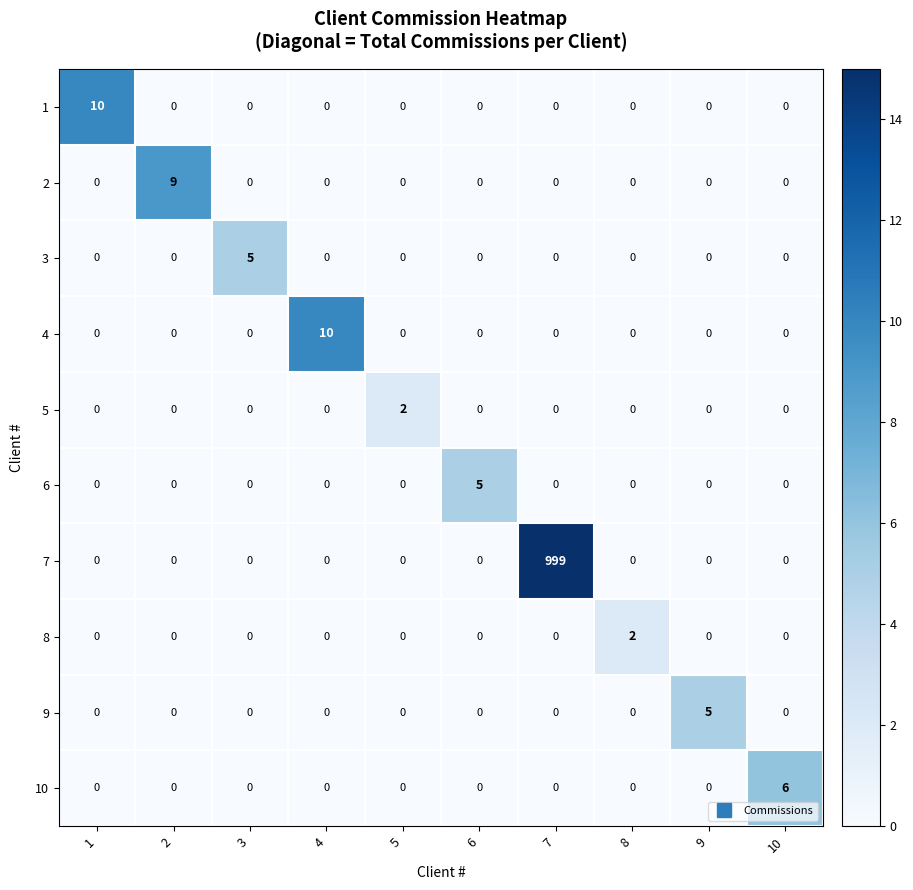

What is the difference between the maximum and second lowest values in the 10 series?

6